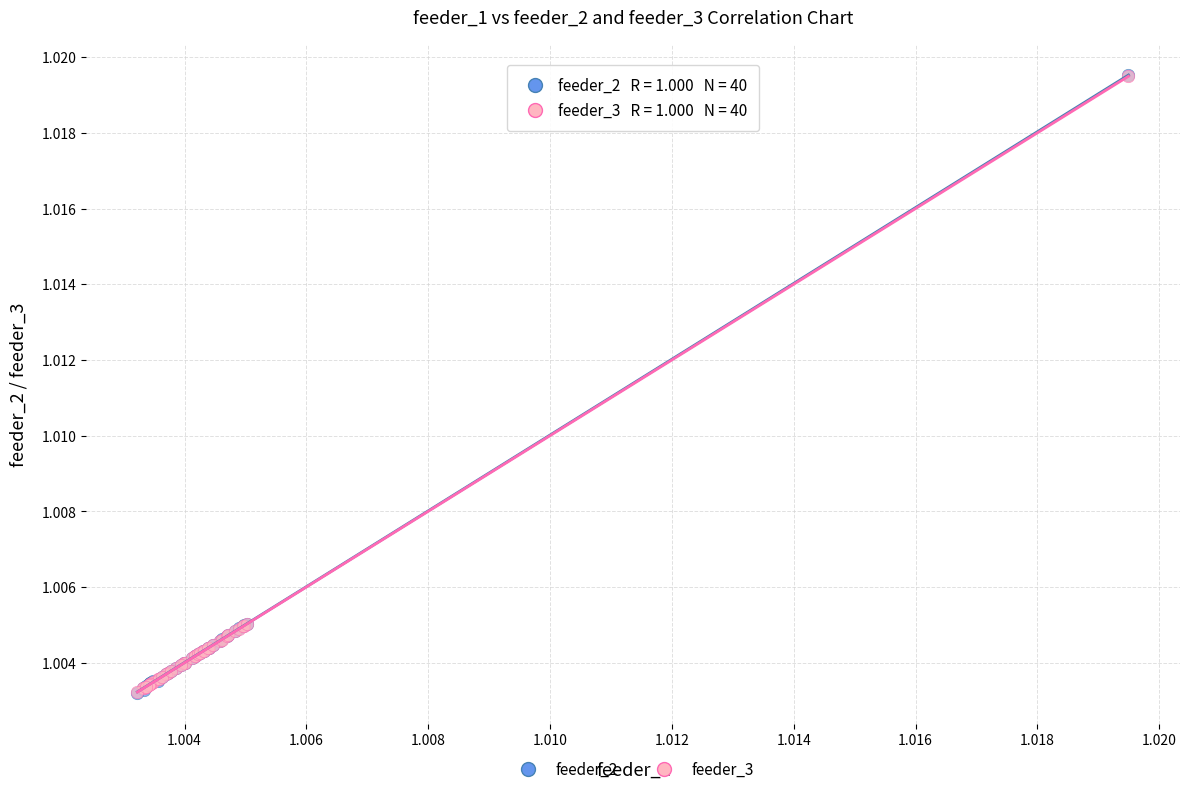

What are all the series names shown in the legend?

feeder_2, feeder_3